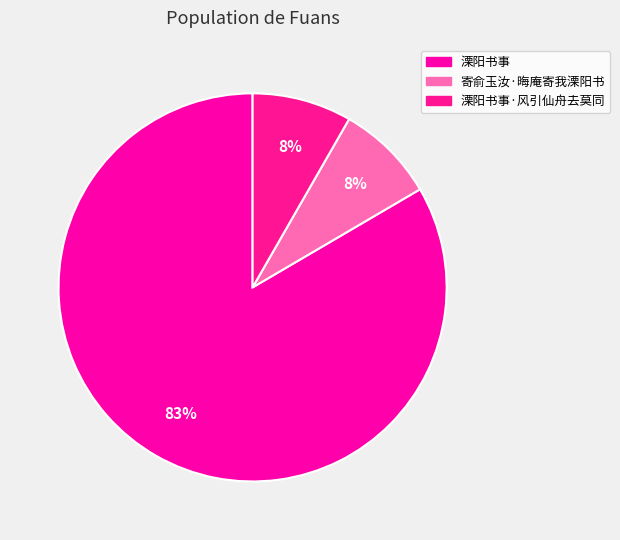

To the nearest percent, what portion does 溧阳书事·风引仙舟去莫同 represent?

8%